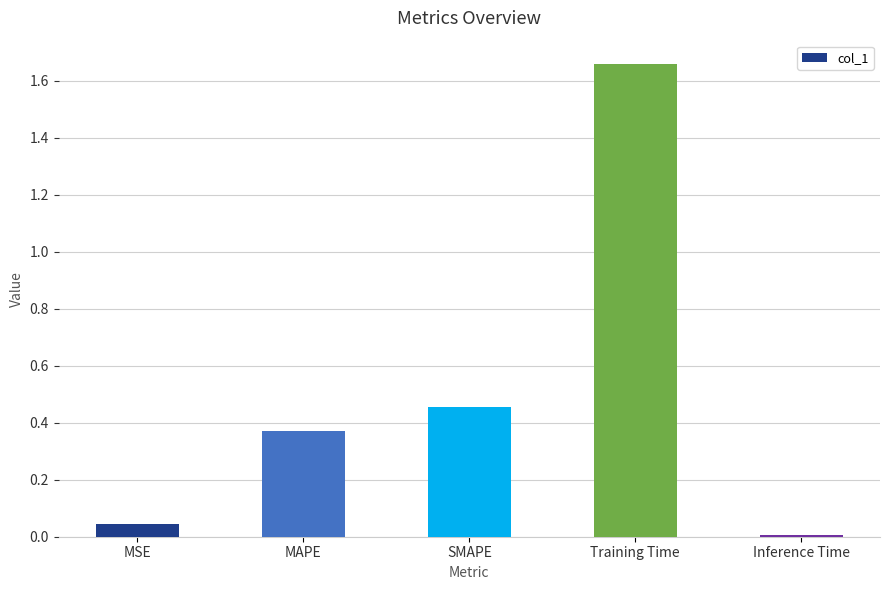

The chart shows a value of 0.7 at SMAPE. True or false?

False